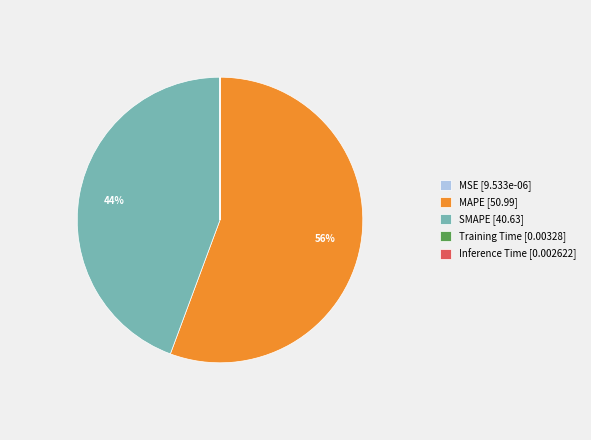

To the nearest percent, what is the difference between the largest and smallest slice percentages?

56%